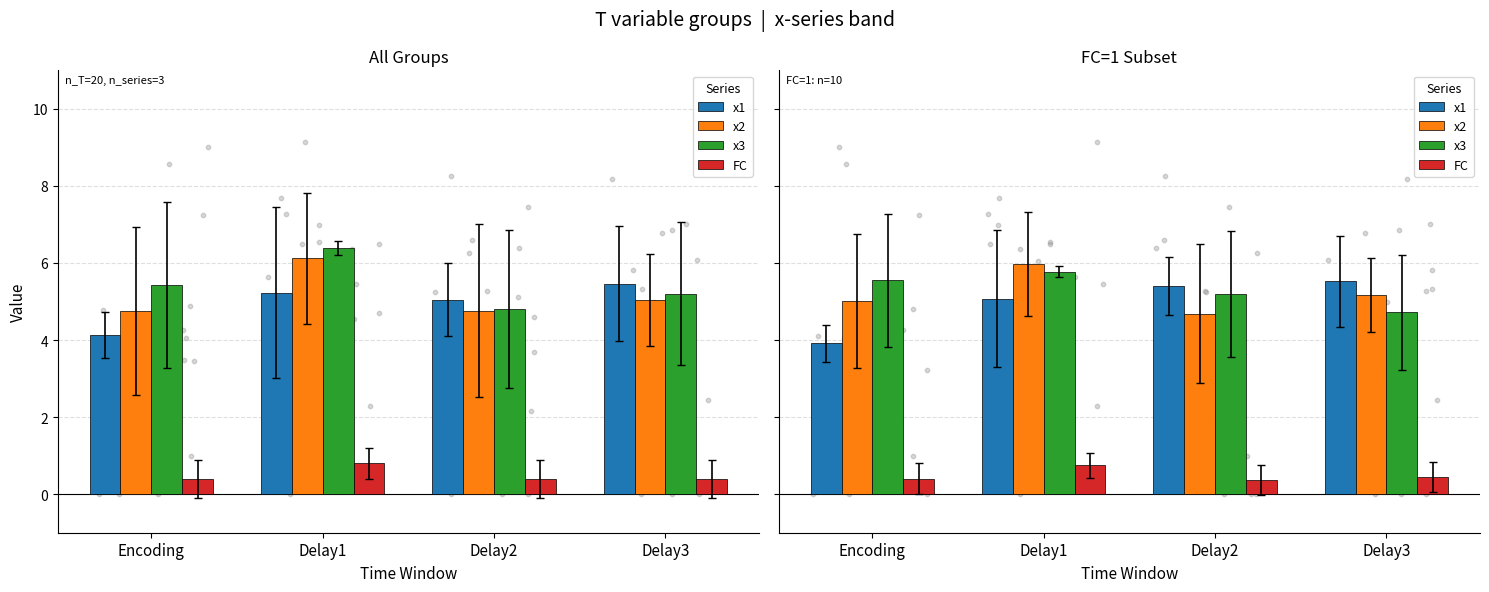

Which series contains the highest Y value?

x2